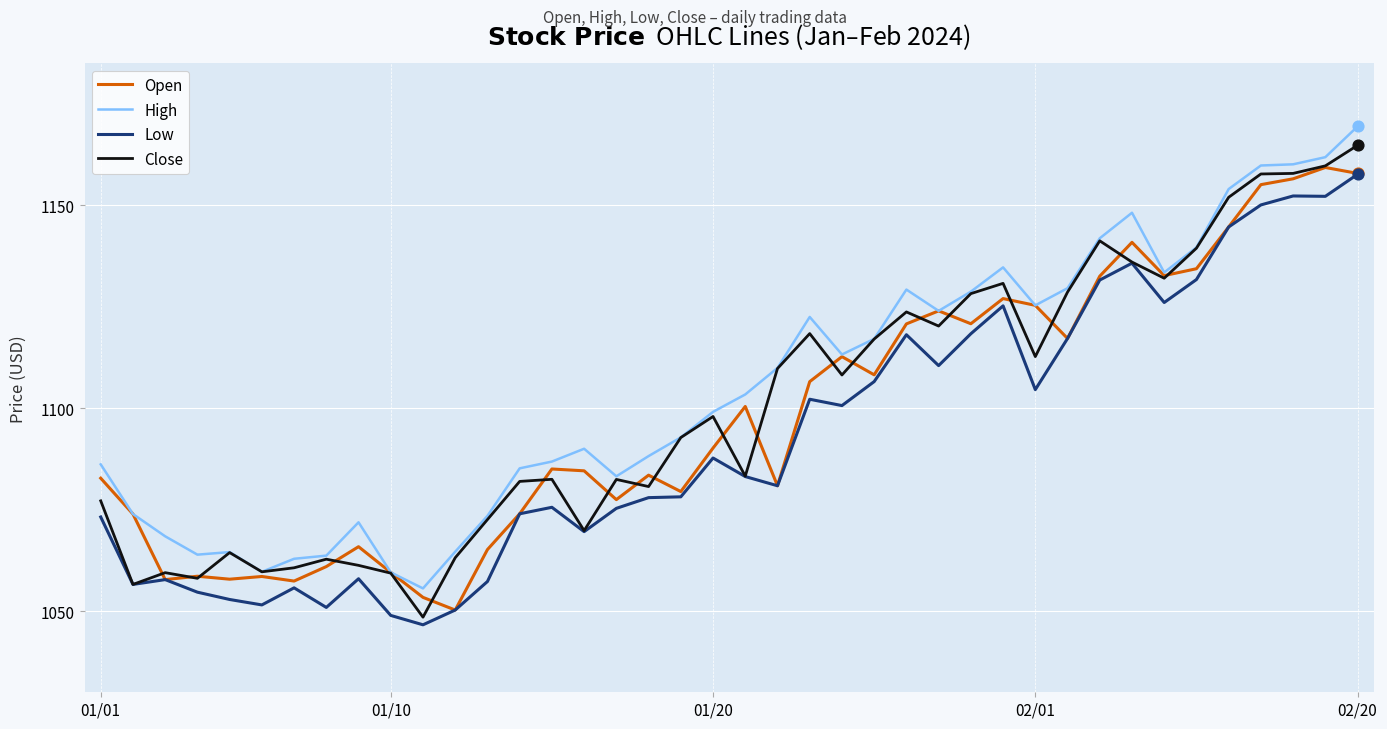

Which series has the largest total across all categories?

High